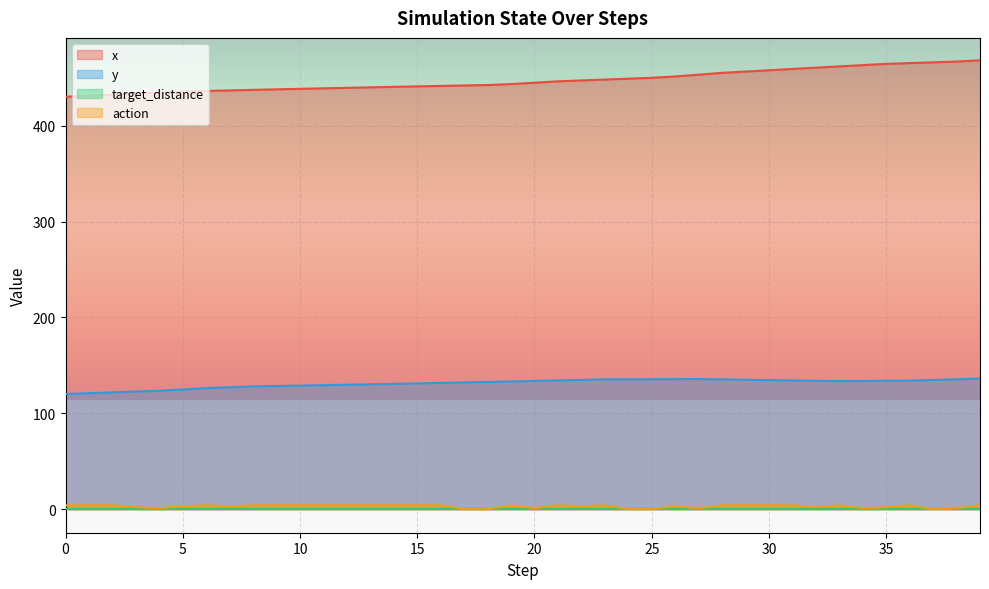

How many lines are shown in the chart?

4